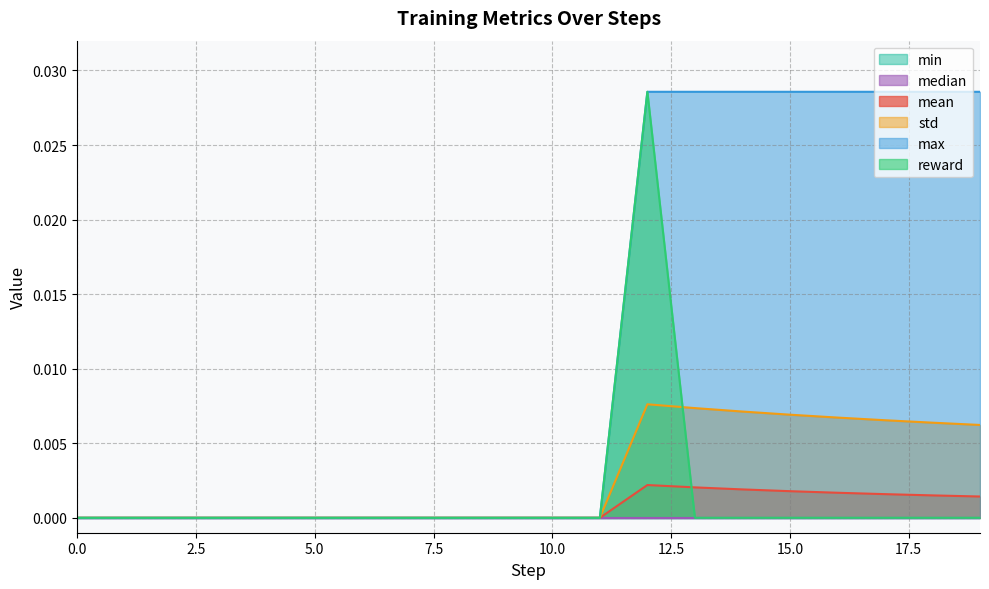

Which series changed the most between 12 and 14?

reward